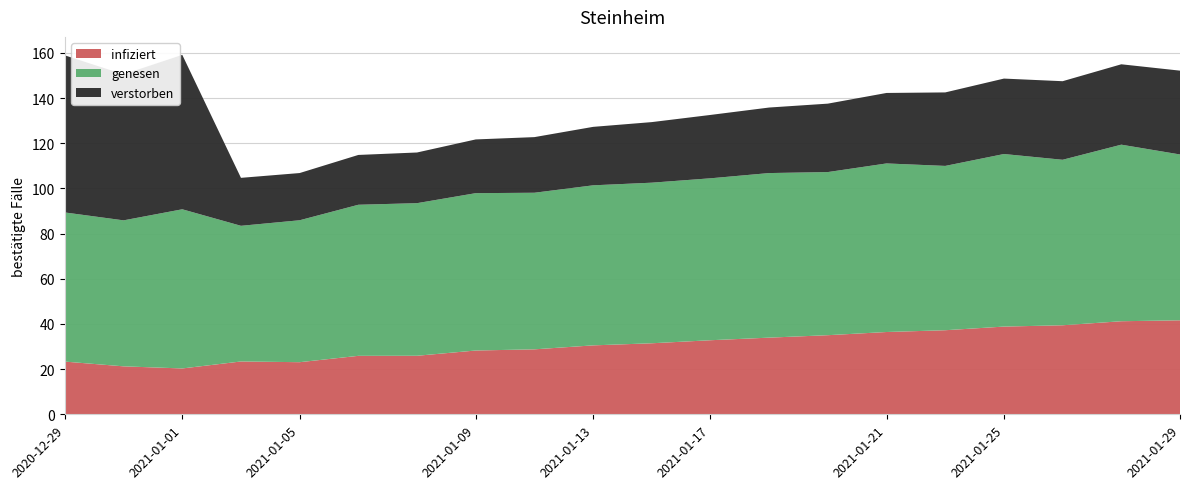

Reading left to right, transcribe all the data shown in this chart.

infiziert: 0=23.3	1=21.2	2=20.3	3=23.4	4=23.1	5=25.9	6=25.9	7=28.2	8=28.8	9=30.5	10=31.4	11=32.8	12=33.9	13=35.0	14=36.4	15=37.2	16=38.8	17=39.4	18=41.2	19=41.6
genesen: 0=66.0	1=64.6	2=70.5	3=60.1	4=62.8	5=66.9	6=67.6	7=69.7	8=69.3	9=70.9	10=71.1	11=71.7	12=72.9	13=72.2	14=74.6	15=72.7	16=76.4	17=73.3	18=78.2	19=73.4
verstorben: 0=69.5	1=64.6	2=68.4	3=21.2	4=20.9	5=22.1	6=22.4	7=23.8	8=24.6	9=25.9	10=26.8	11=28.1	12=29.0	13=30.3	14=31.2	15=32.5	16=33.4	17=34.8	18=35.6	19=37.1